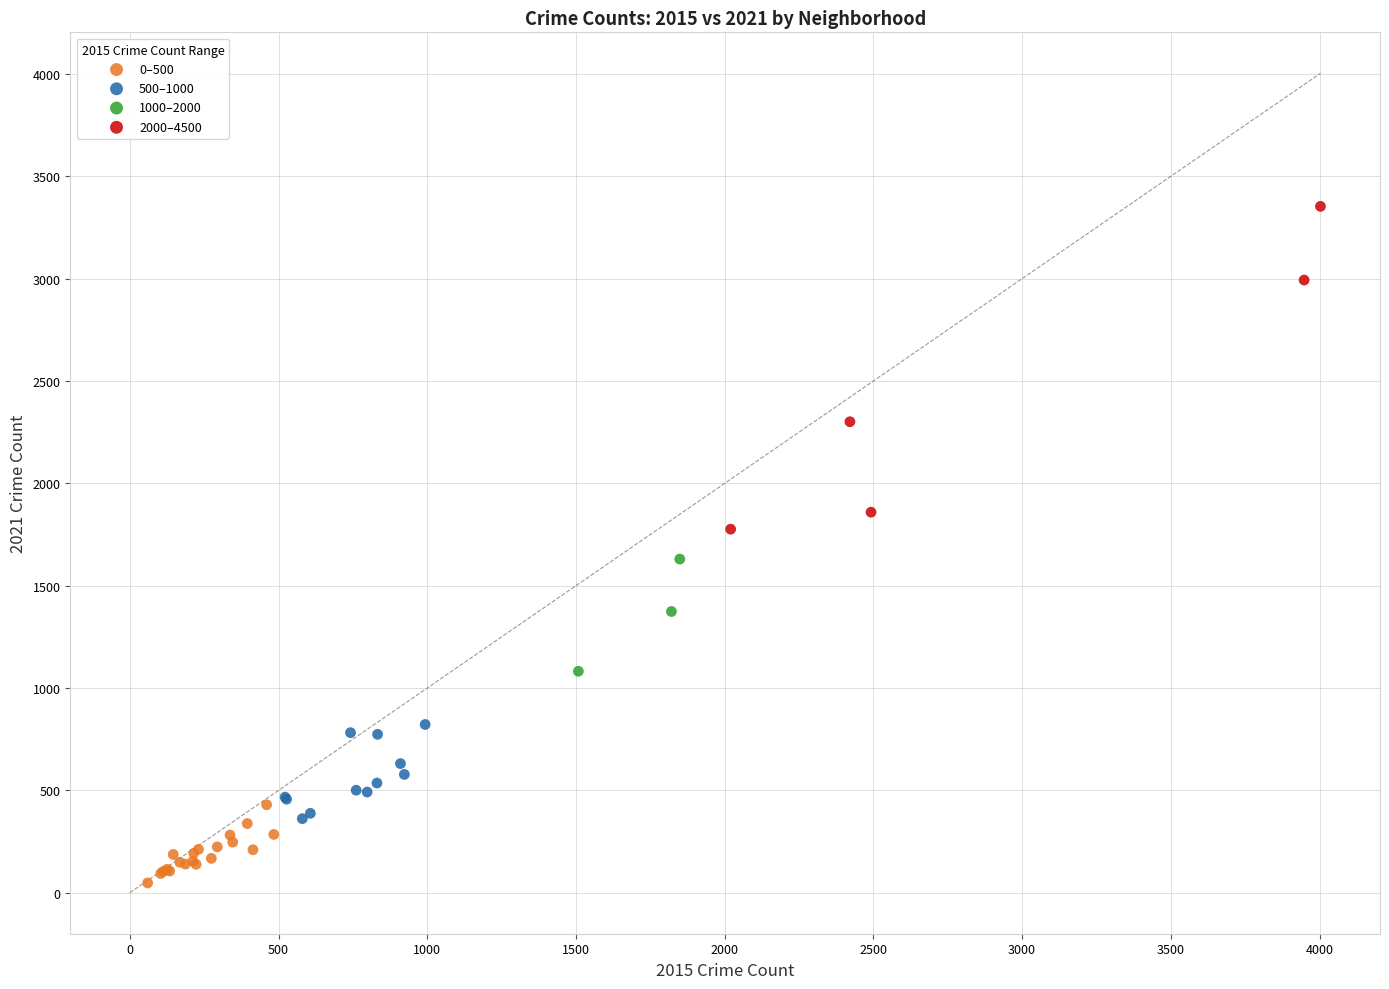

Which series has the largest Y range (max minus min)?

2000–4500